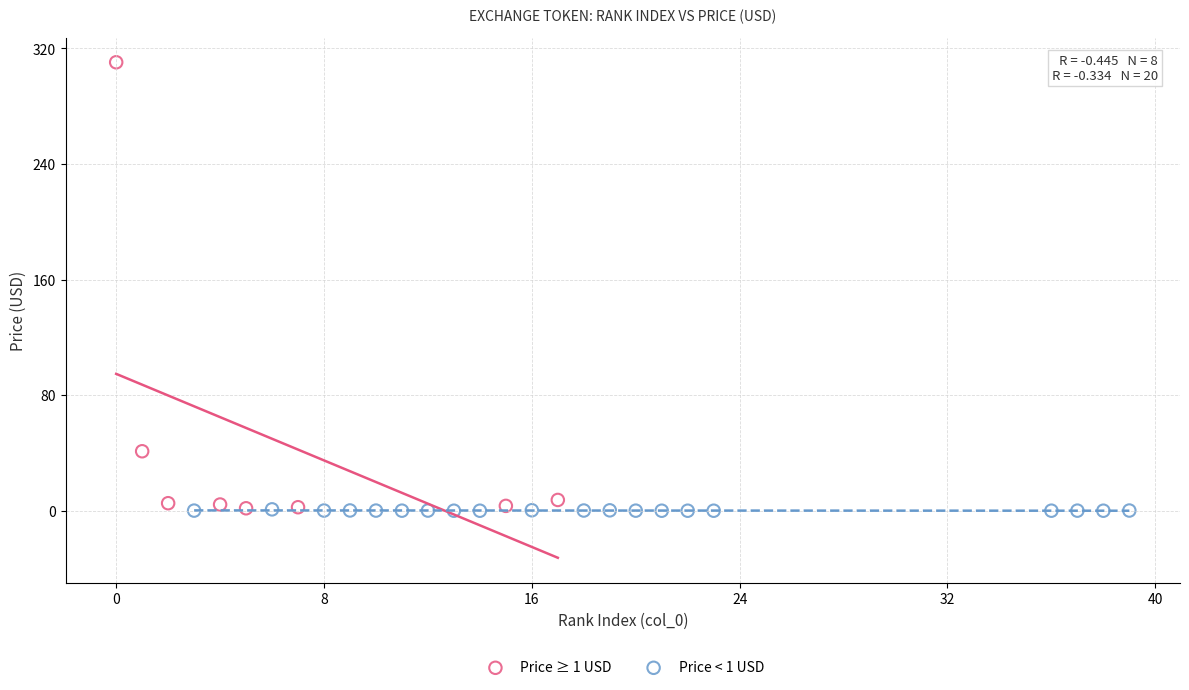

Which series has the widest spread of Y values?

Price ≥ 1 USD